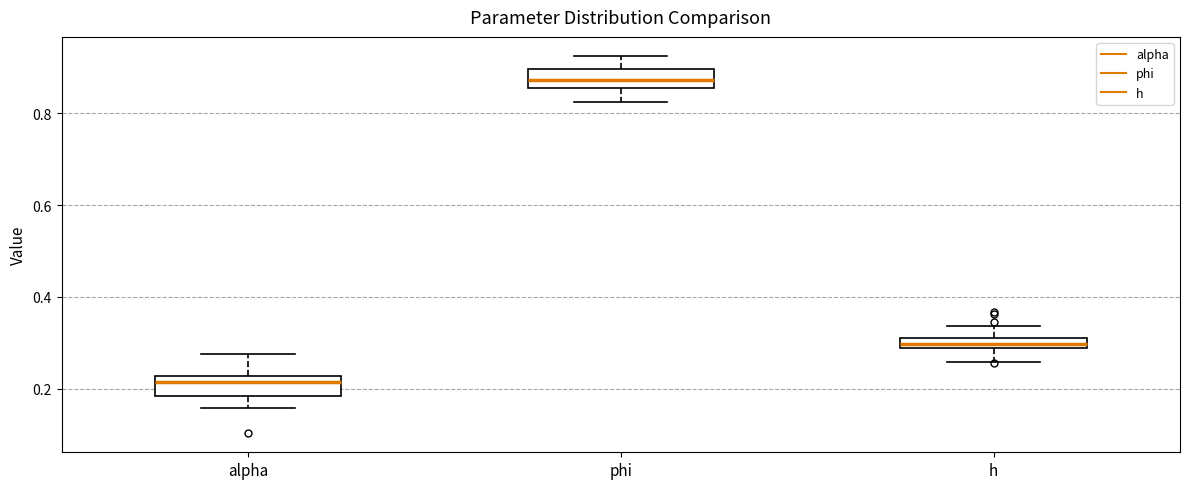

Which box's median line is the highest?

phi